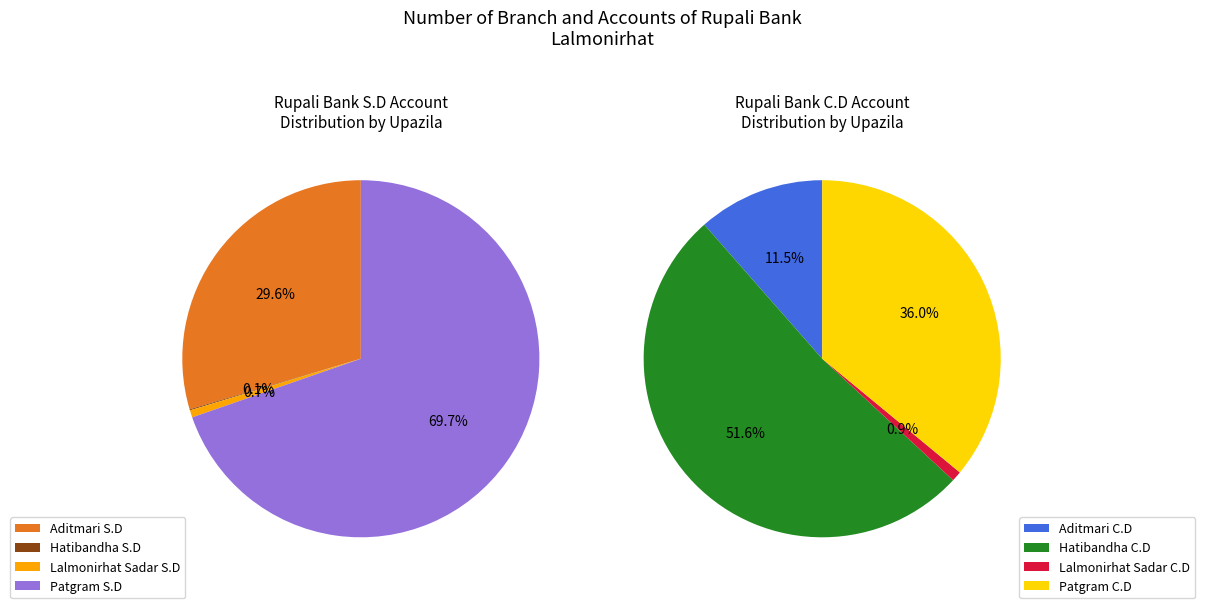

Which slice is the largest?

Patgram